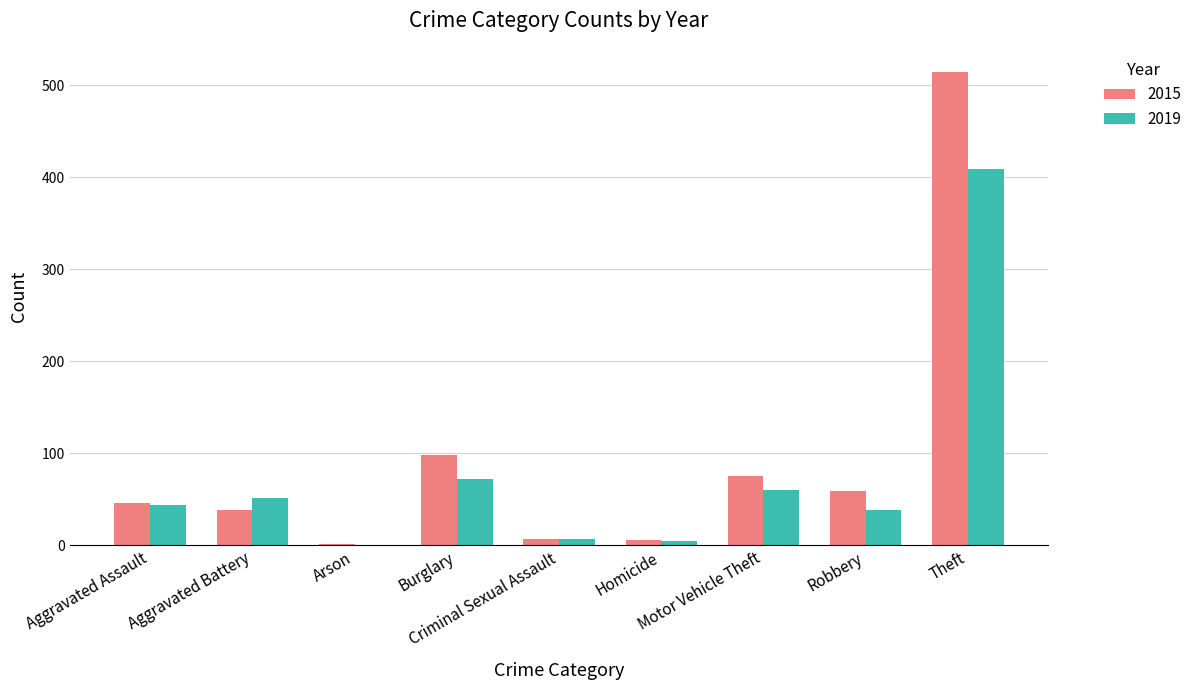

Are the bars grouped side by side (vs. stacked)?

Yes